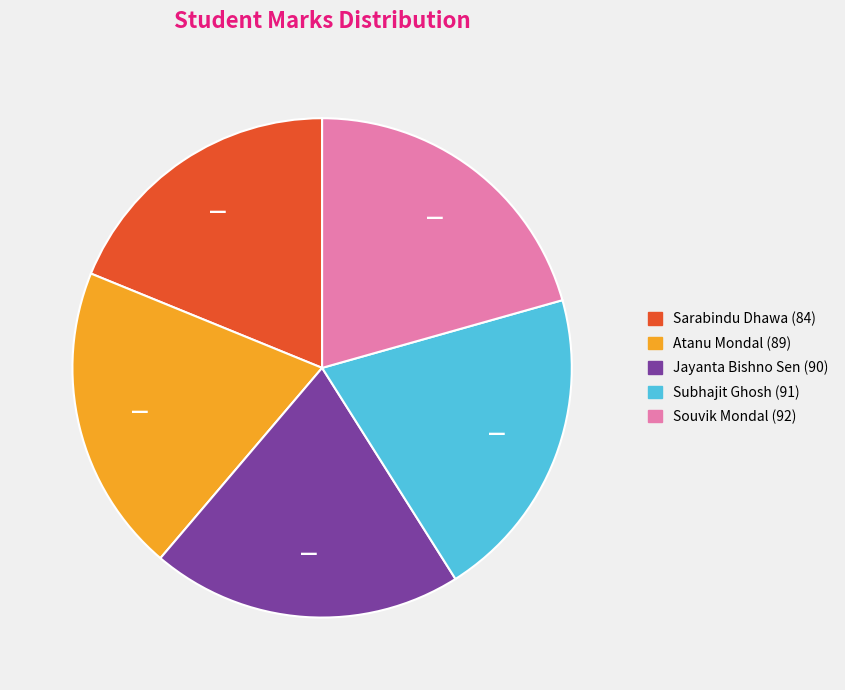

Which category has the smallest portion of the pie?

Sarabindu Dhawa